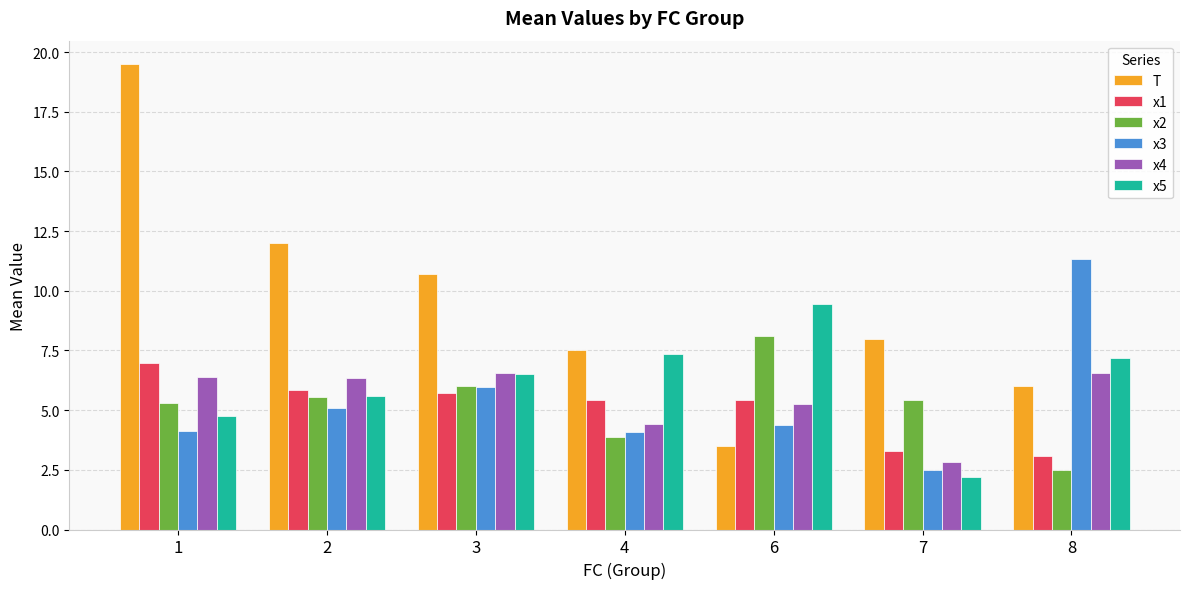

What is the value of the x2 bar at the 3rd from the left?

6.0